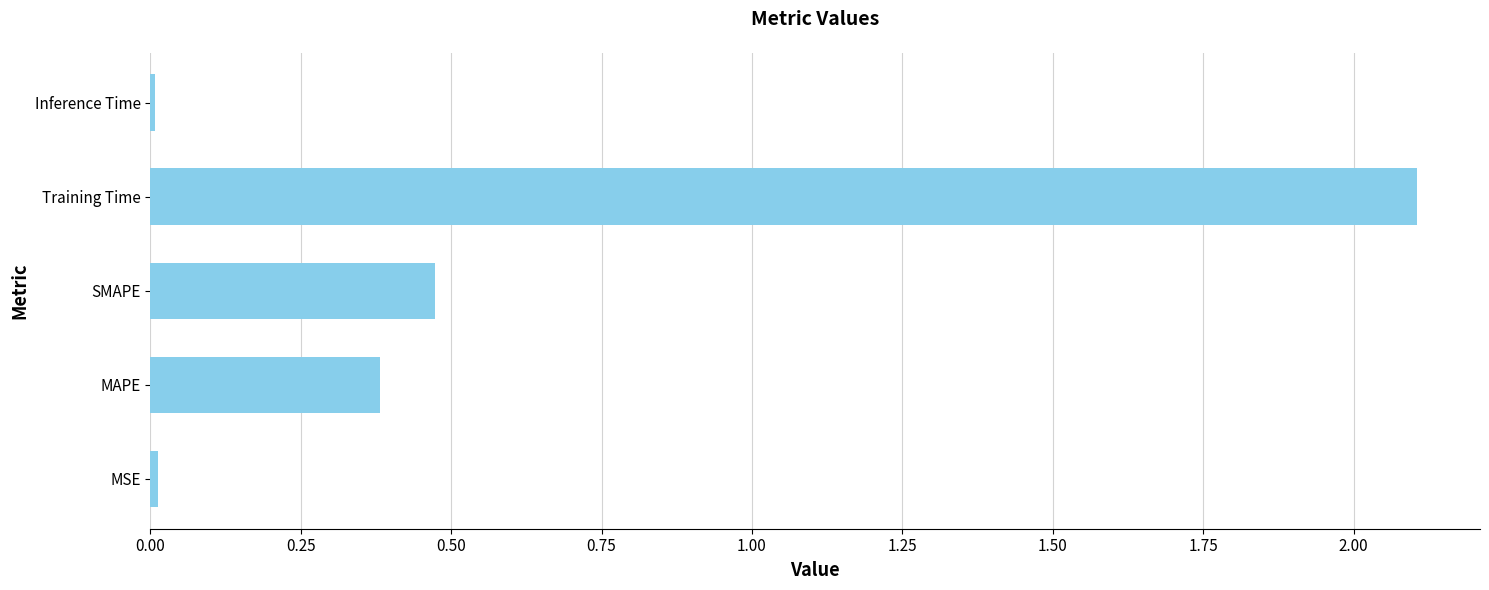

What is the change in value from SMAPE to Training Time?

+1.6